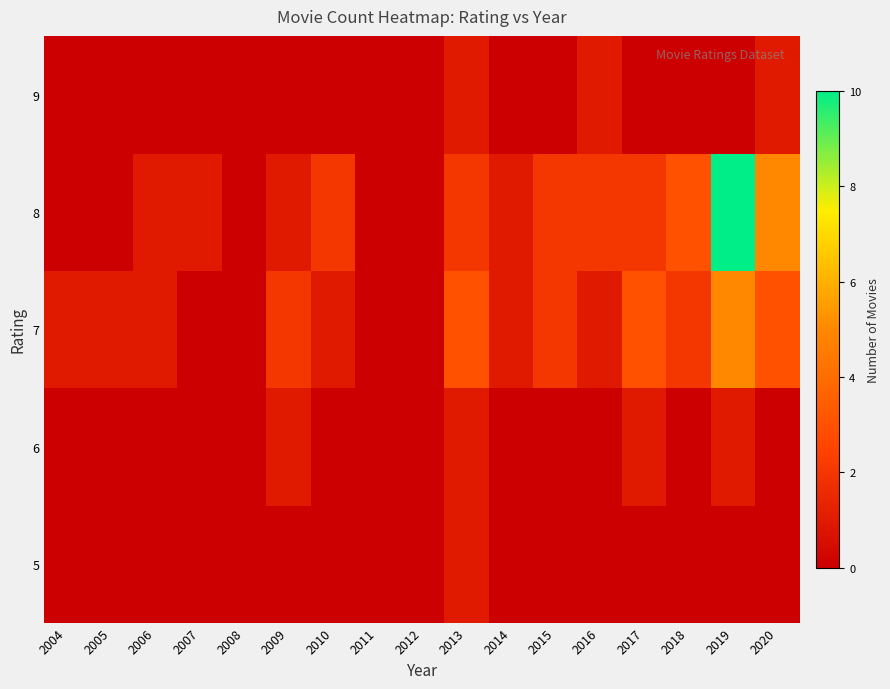

Reading left to right, what are all the values shown in this chart?

5: 2004=0	2005=0	2006=0	2007=0	2008=0	2009=0	2010=0	2011=0	2012=0	2013=1	2014=0	2015=0	2016=0	2017=0	2018=0	2019=0	2020=0
6: 2004=0	2005=0	2006=0	2007=0	2008=0	2009=1	2010=0	2011=0	2012=0	2013=1	2014=0	2015=0	2016=0	2017=1	2018=0	2019=1	2020=0
7: 2004=1	2005=1	2006=1	2007=0	2008=0	2009=2	2010=1	2011=0	2012=0	2013=3	2014=1	2015=2	2016=1	2017=3	2018=2	2019=5	2020=3
8: 2004=0	2005=0	2006=1	2007=1	2008=0	2009=1	2010=2	2011=0	2012=0	2013=2	2014=1	2015=2	2016=2	2017=2	2018=3	2019=10	2020=5
9: 2004=0	2005=0	2006=0	2007=0	2008=0	2009=0	2010=0	2011=0	2012=0	2013=1	2014=0	2015=0	2016=1	2017=0	2018=0	2019=0	2020=1